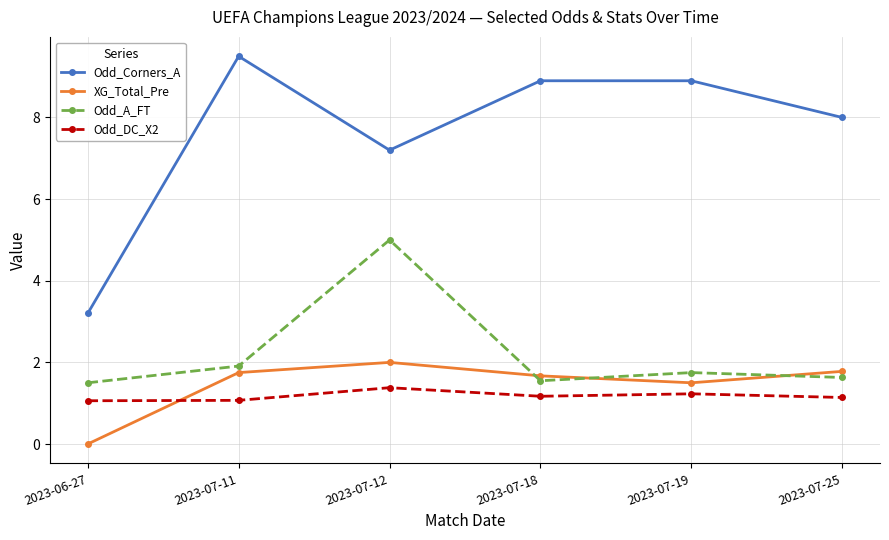

What is the difference between the Odd_Corners_A values at 2023-07-11 and 2023-07-19?

0.6